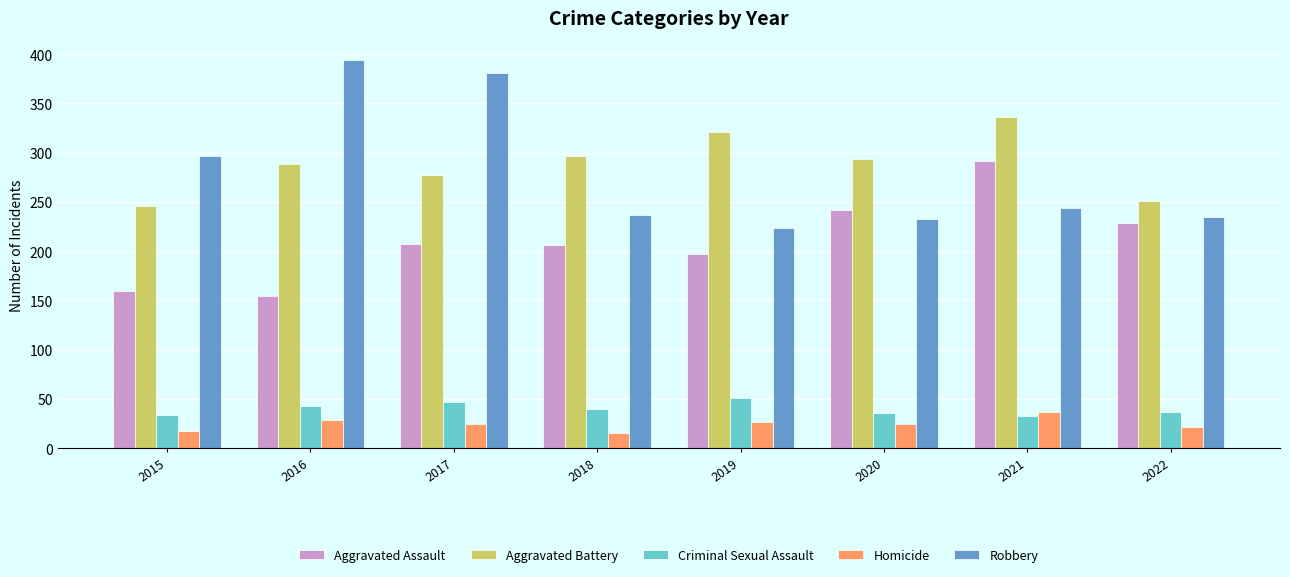

Is the value of Criminal Sexual Assault at 2018 greater than the value of Aggravated Battery at 2018?

No